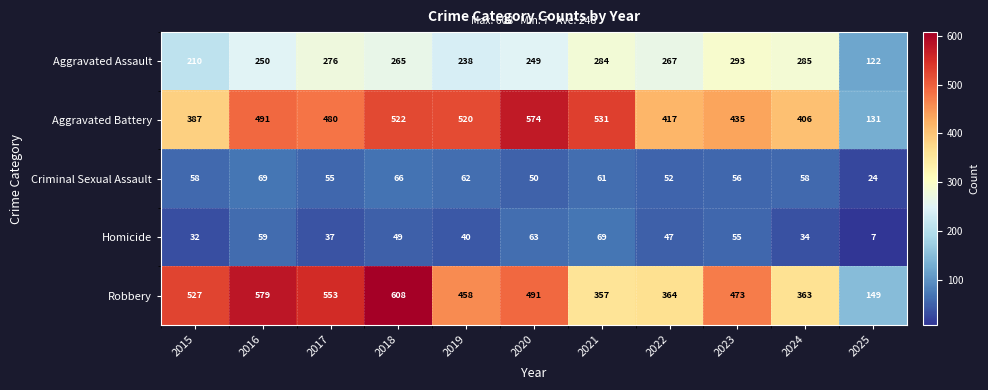

What is the maximum value shown in the chart?

608